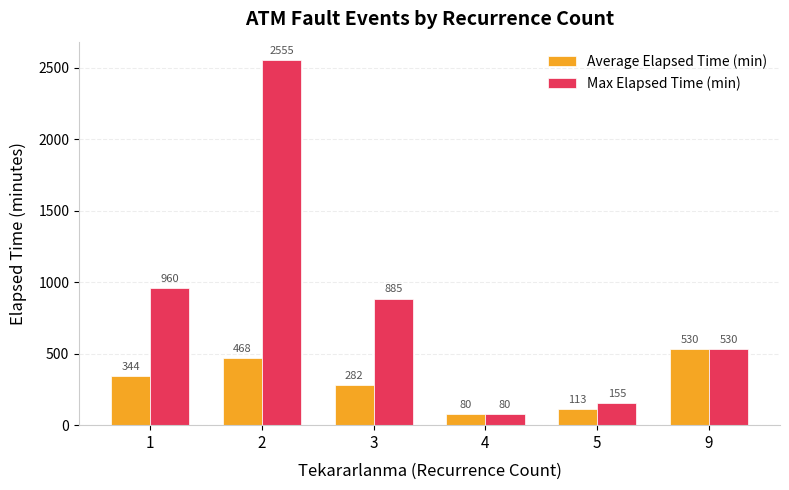

The value of Max Elapsed Time (min) at 2 is 2555.0. True or false?

True